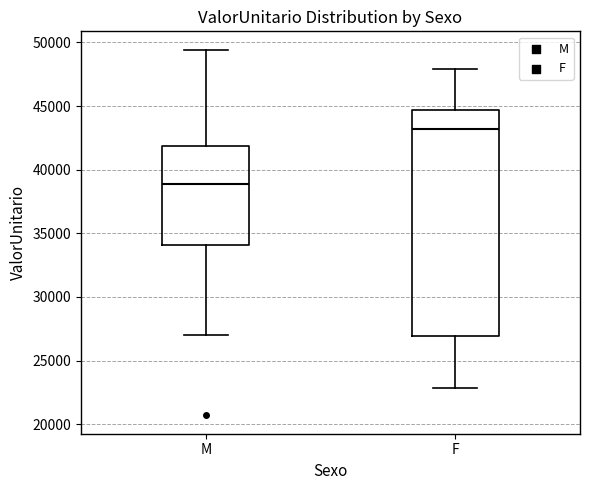

Which box's median line is the lowest?

M